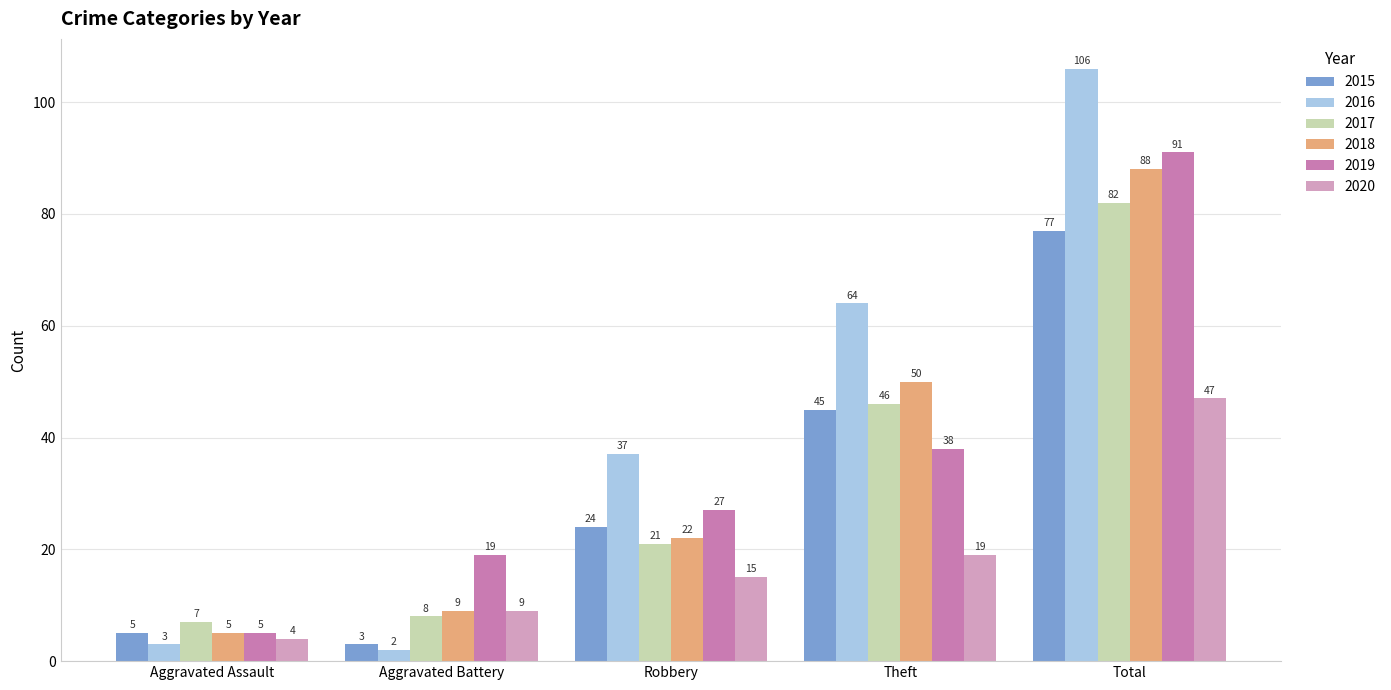

What is the label of the 2nd bar from the right?

Theft